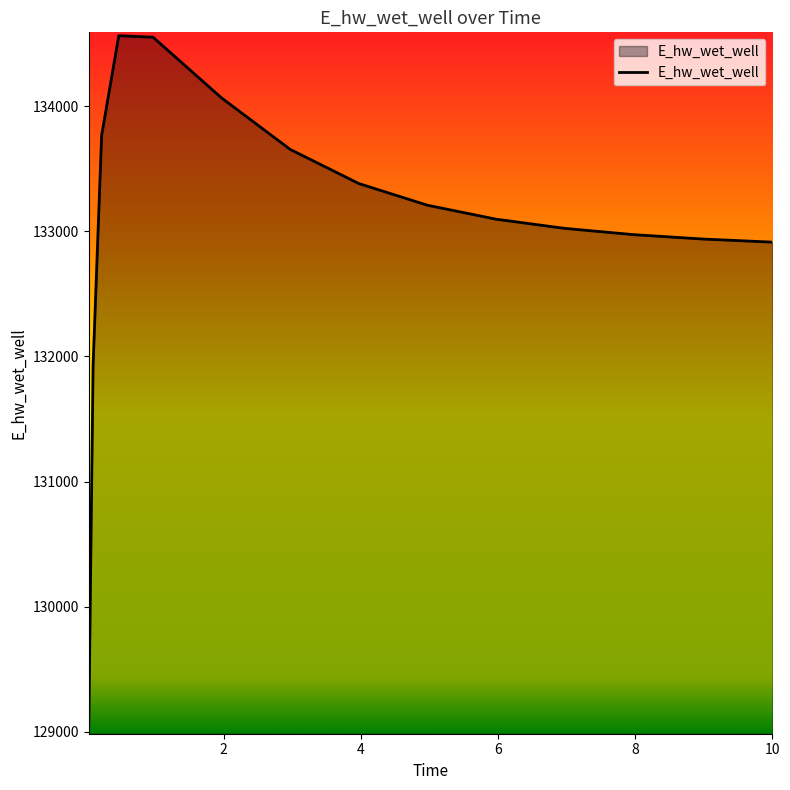

How many lines are shown in the chart?

1